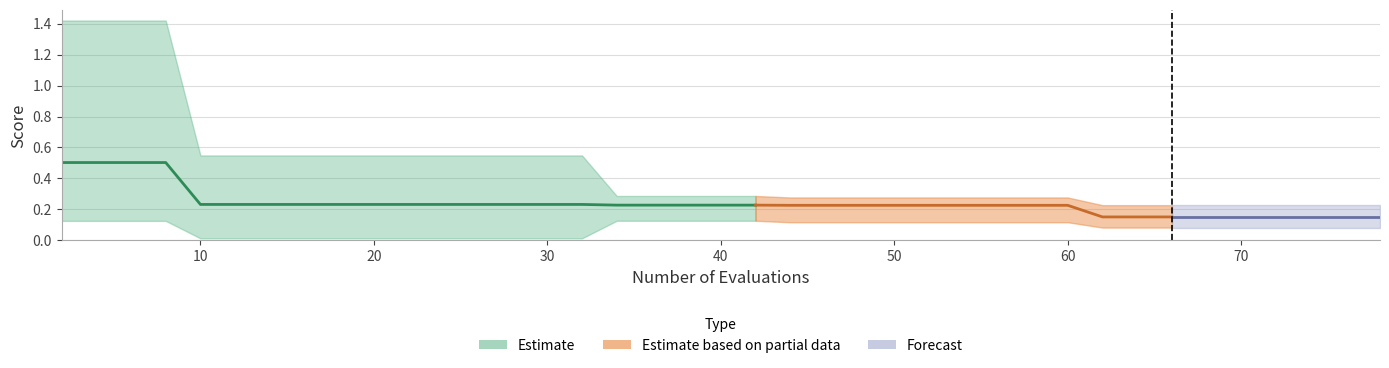

Rank the categories by mean value from highest to lowest.

2, 4, 6, 8, 10, 12, 14, 16, 18, 20, 22, 24, 26, 28, 30, 32, 34, 36, 38, 40, 42, 44, 46, 48, 50, 52, 54, 56, 58, 60, 62, 64, 66, 68, 69, 71, 72, 74, 76, 78